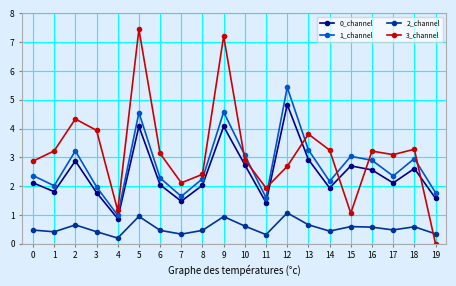

What value does the 1_channel series have at 5?

4.6